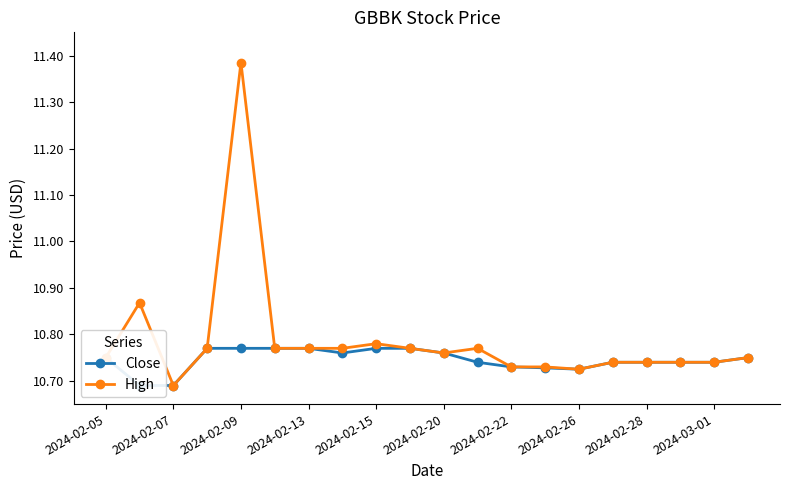

Where is the first local minimum for High?

2024-02-07